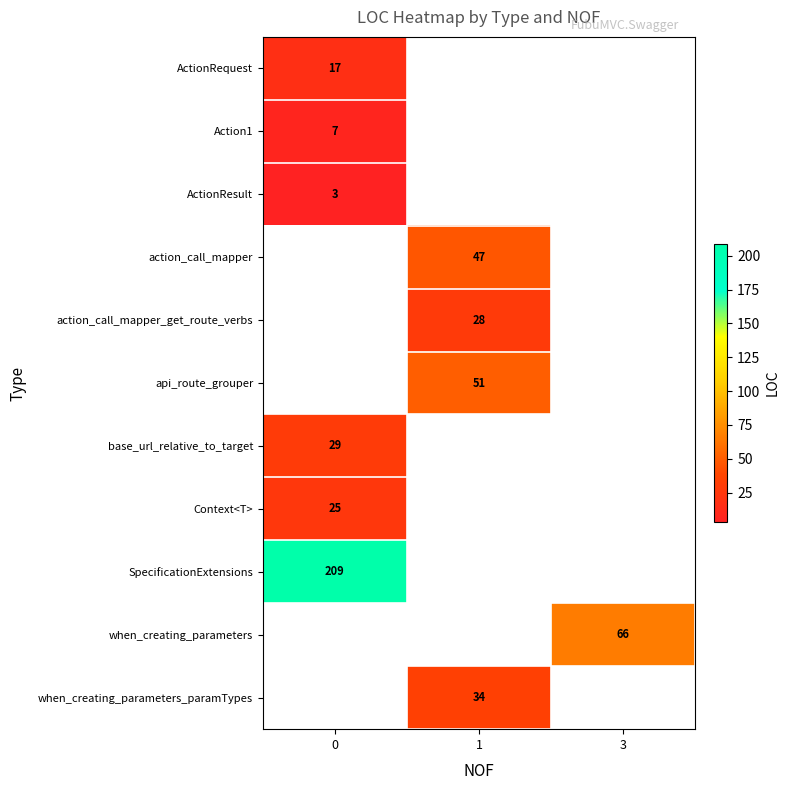

How many data points does each series have?

3